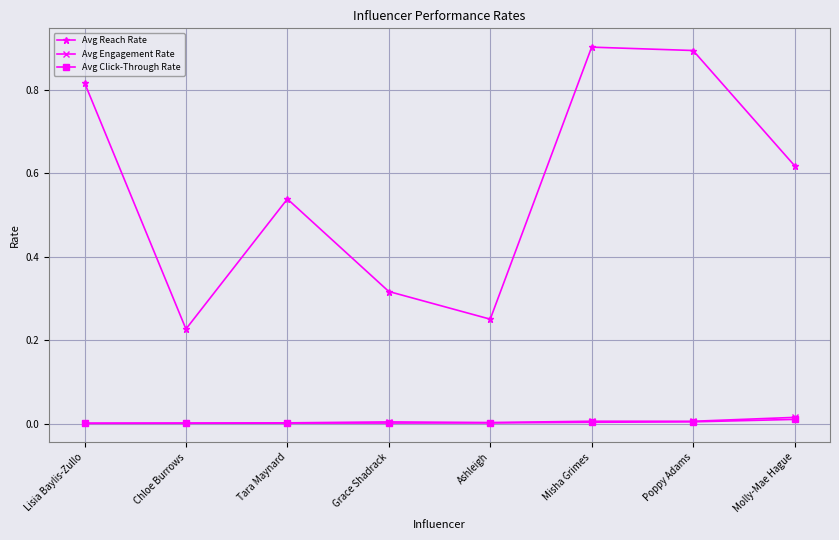

At which category does Avg Reach Rate reach its first local valley?

Chloe Burrows